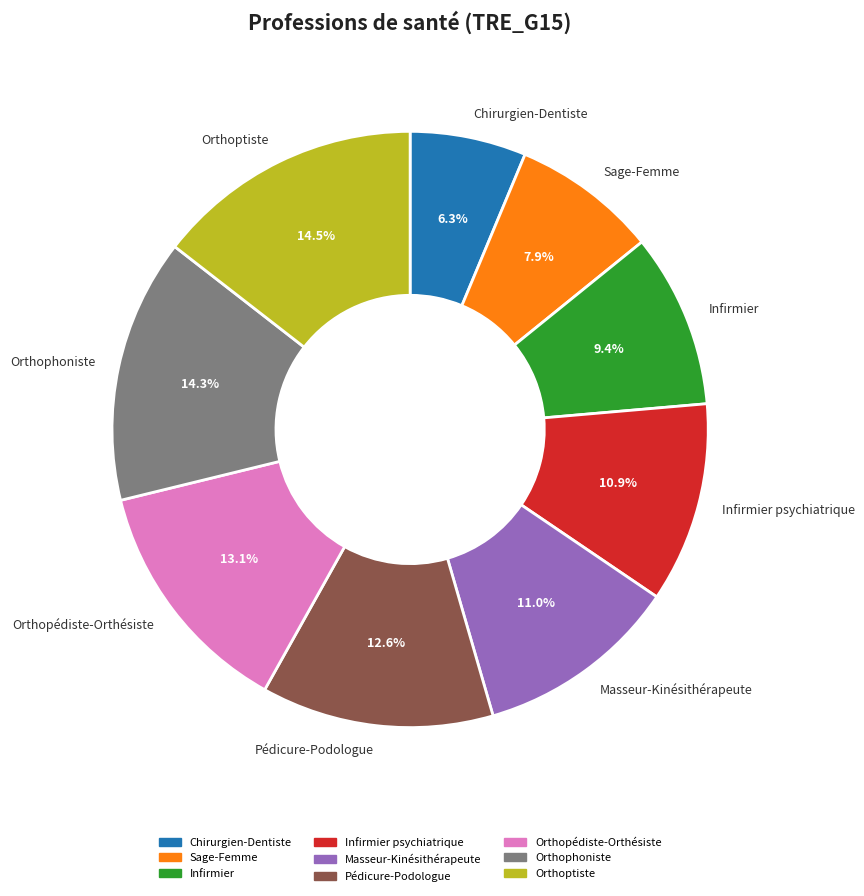

Is there a majority slice in this chart?

No